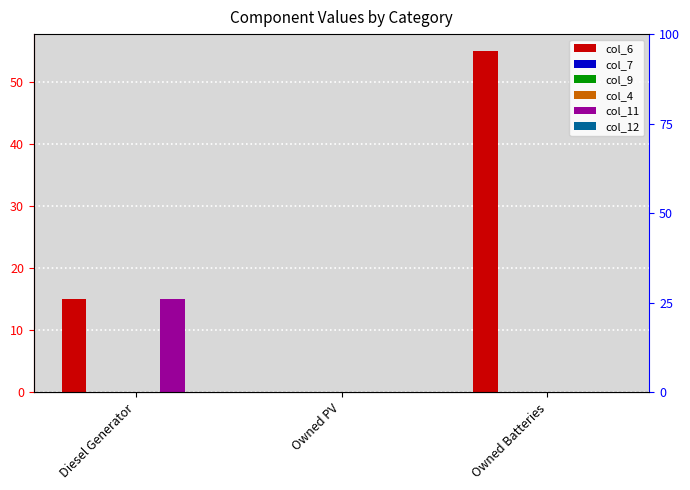

What is the average value of the col_11 series?

5